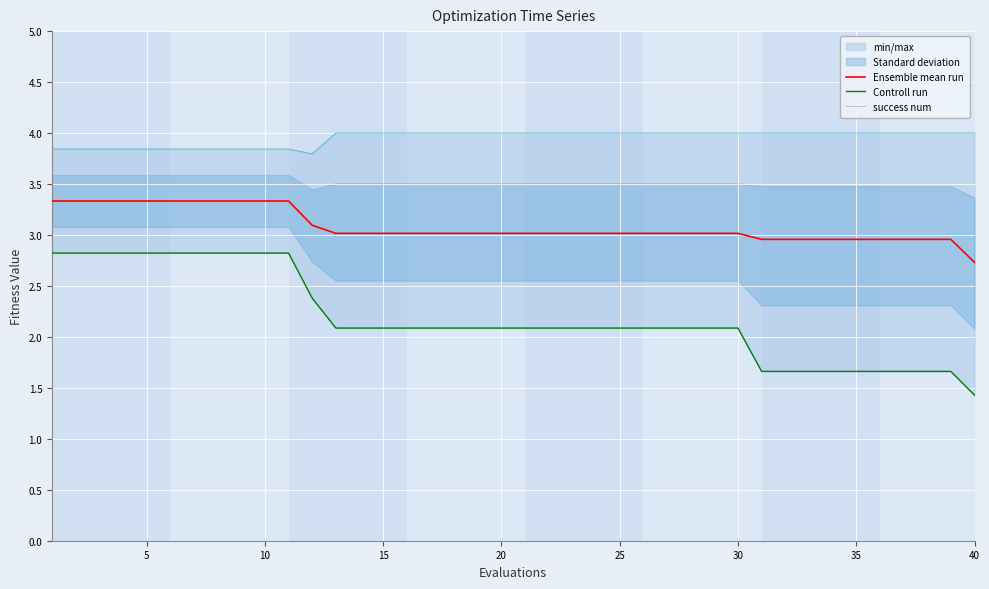

What is the sum of all Controll run values?

87.4